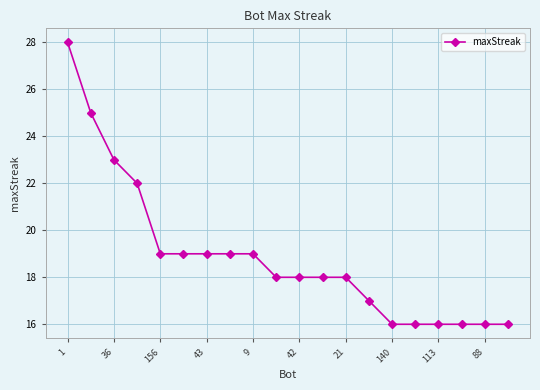

What is the greatest value displayed?

28